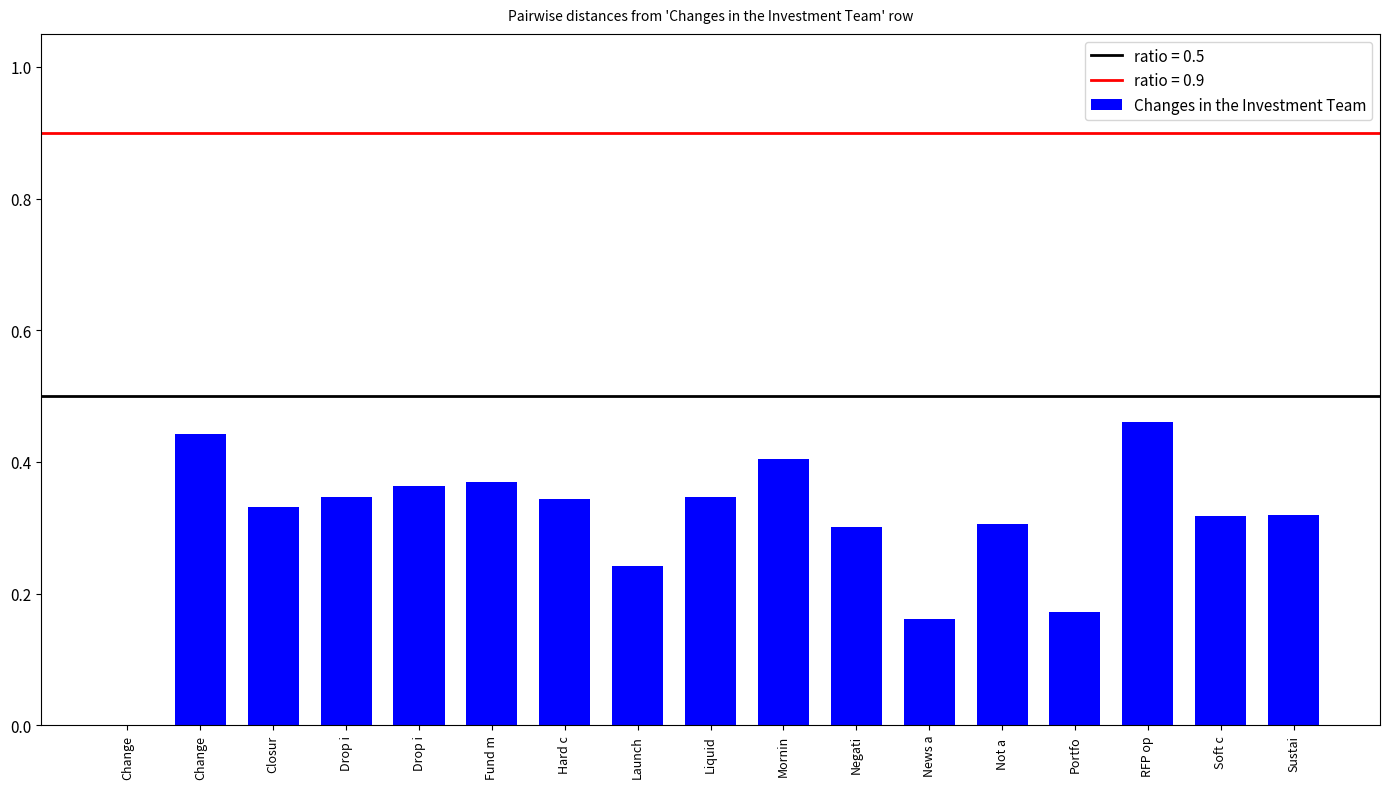

What is the difference between the maximum and second lowest values?

0.3